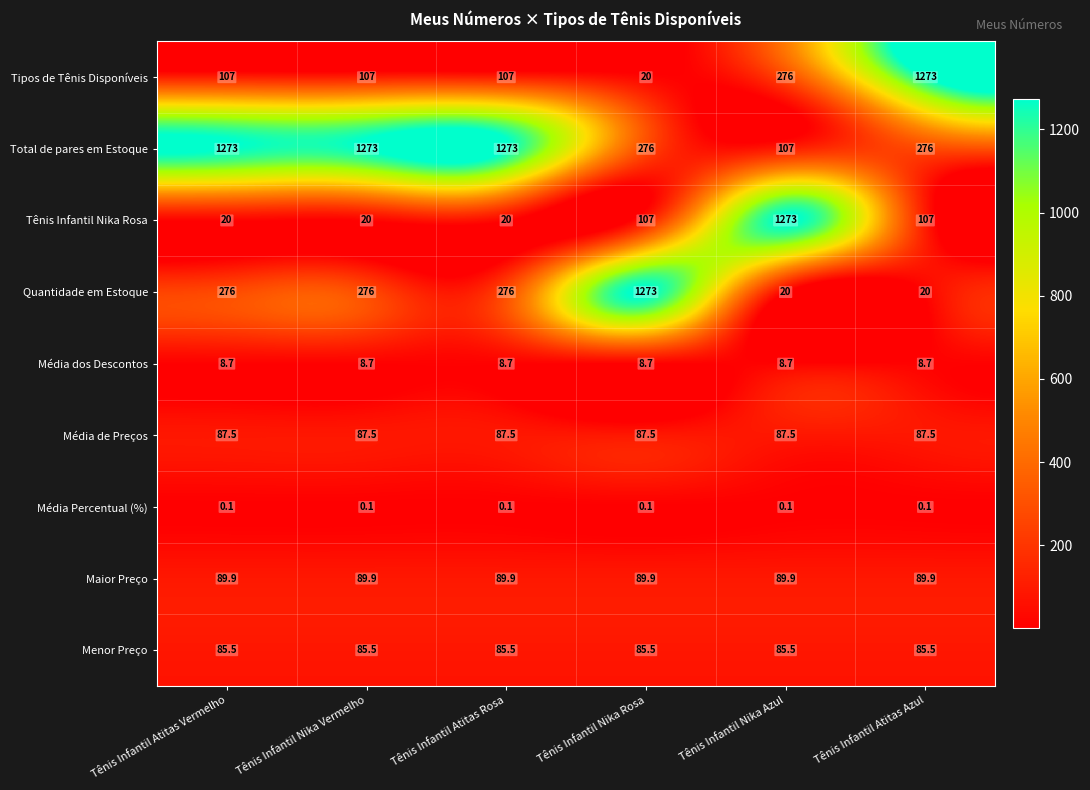

The value of Total de pares em Estoque at Tênis Infantil Atitas Vermelho is 1738.5. True or false?

False